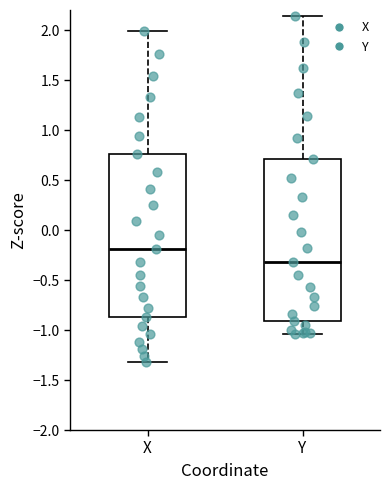

Reading left to right, transcribe this box plot: for each box, give where its median line is, the range the box spans, and where its two whiskers end, as read against the y-axis. The values are not printed on the chart, so give them approximately, as read against the axis.

X: median -0.20, box -0.85 to 0.75, whiskers -1.30 to 2.00
Y: median -0.30, box -0.90 to 0.70, whiskers -1.05 to 2.15